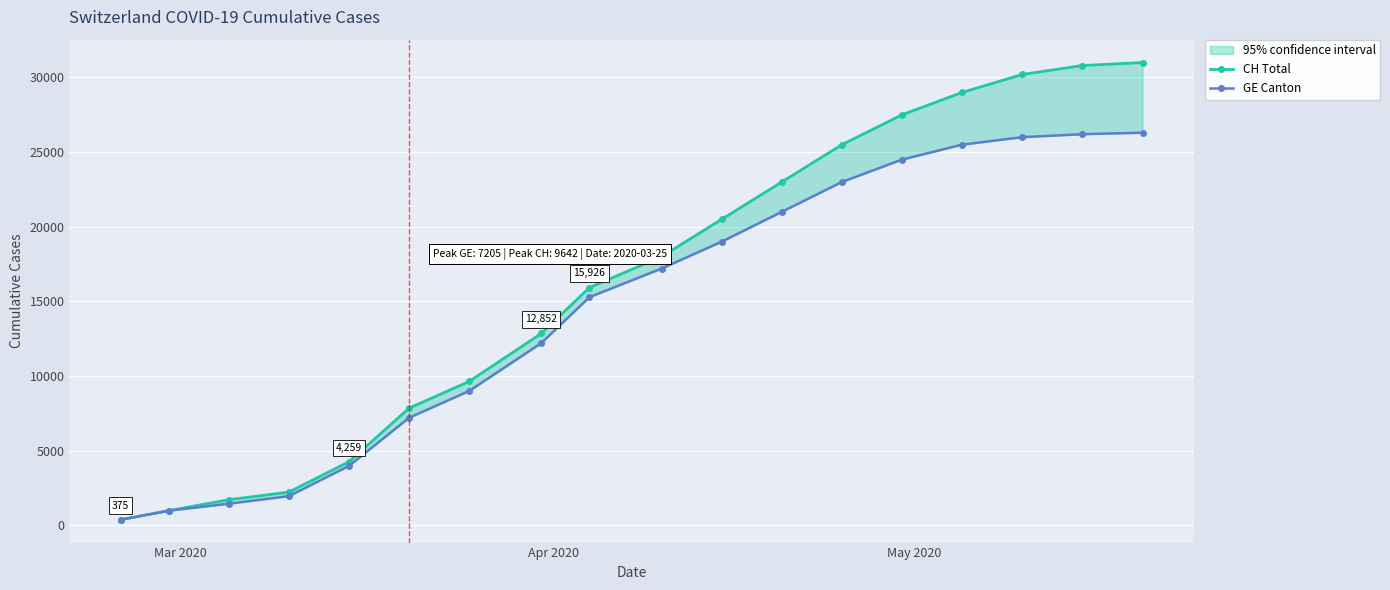

What is the minimum value shown in the chart?

375